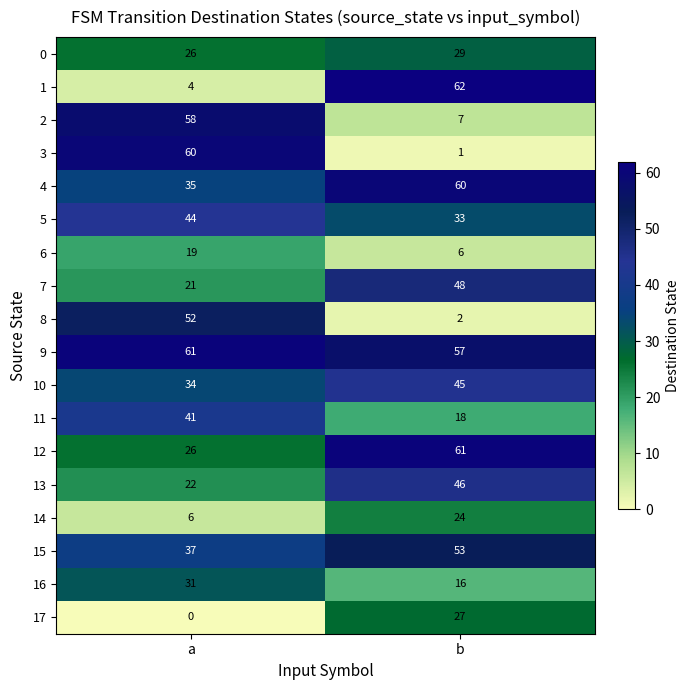

The value of 7 at a is 32. True or false?

False